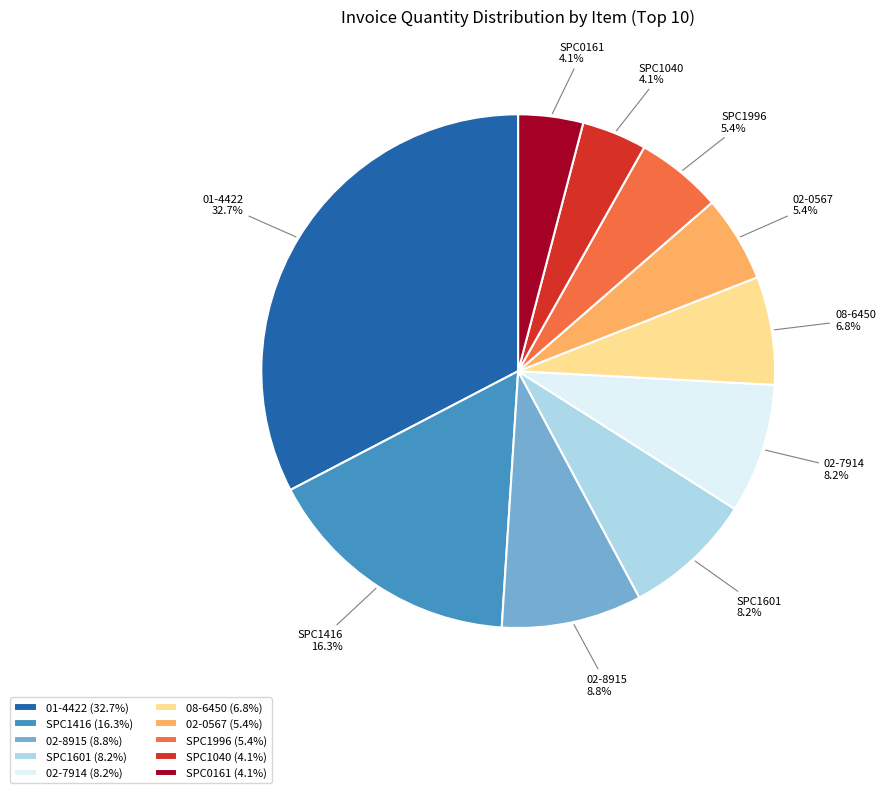

Does 02-0567 represent more than half of the total?

No